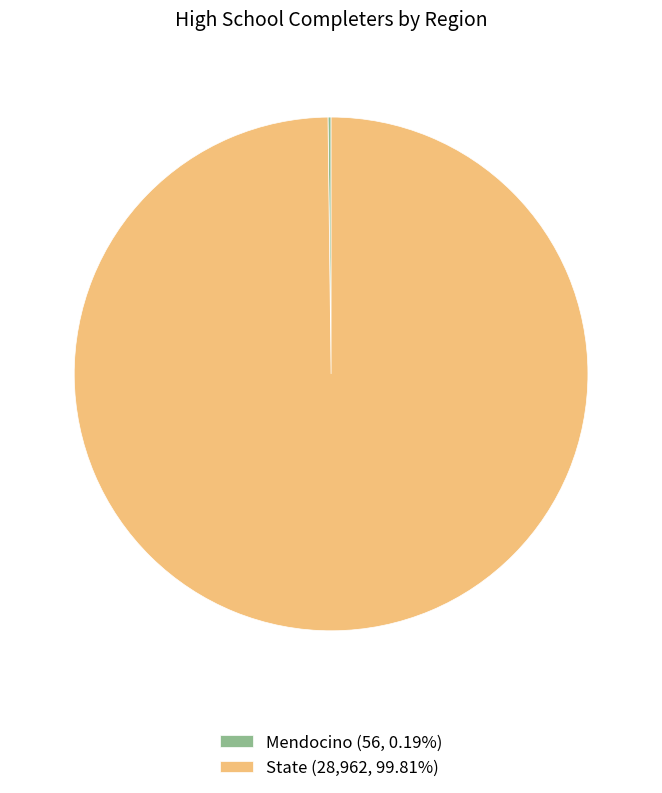

Is there a majority slice in this chart?

Yes